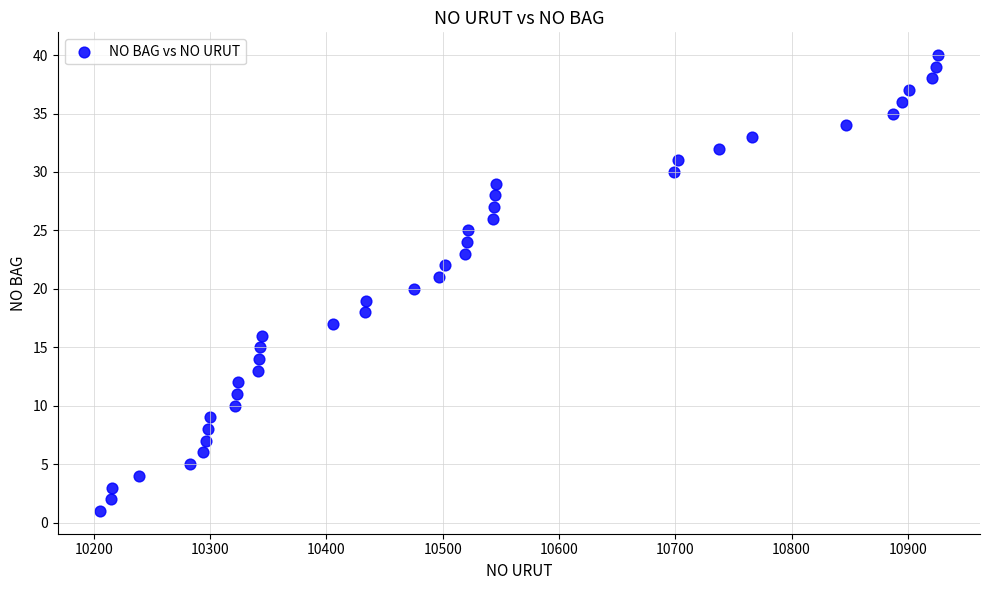

What is the range of X values (max minus min)?

721